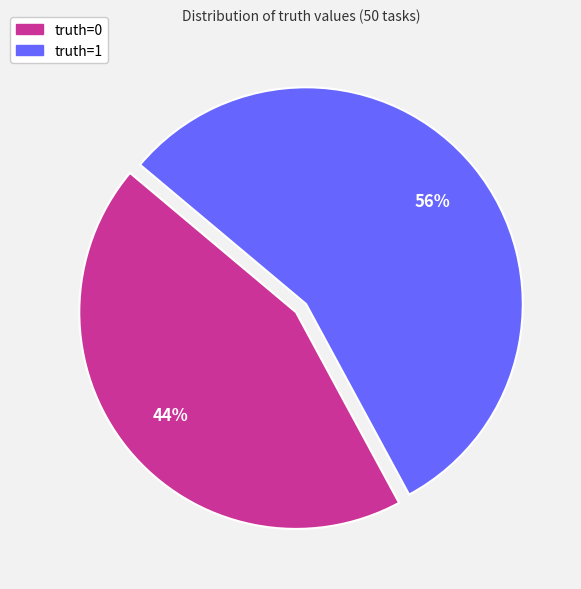

To the nearest percent, what is the average slice percentage?

50%